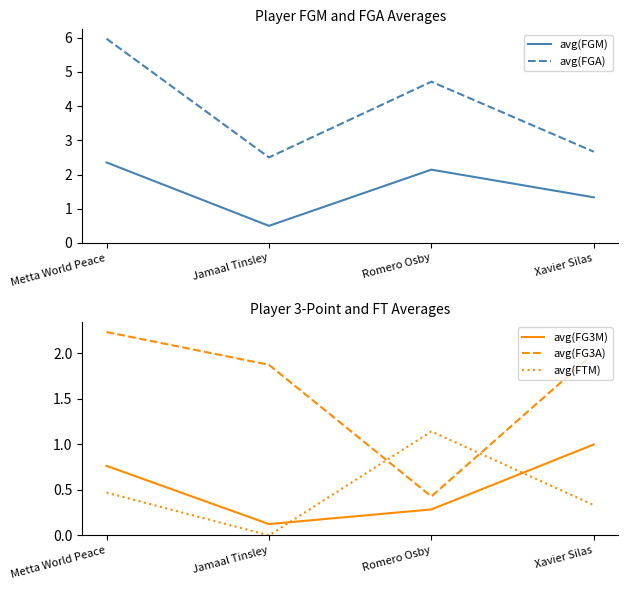

What is the difference between the second highest and minimum values in the avg(FTM) series?

0.5